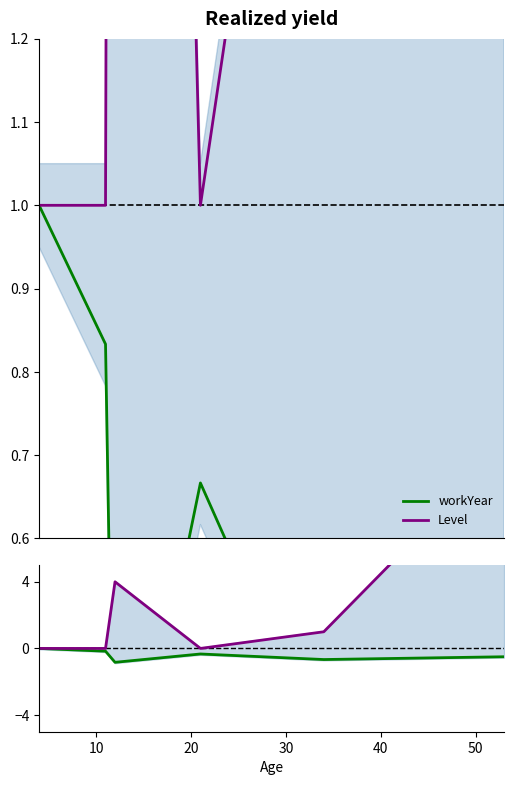

What is the spread (max minus min) of values at 40?

2.7